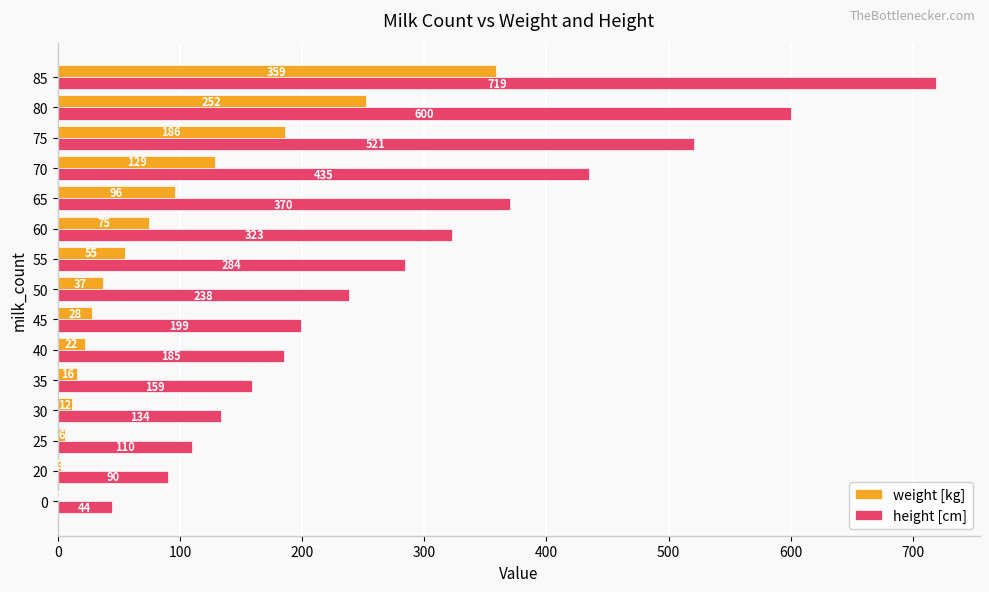

What is the total value across all series at 35?

175